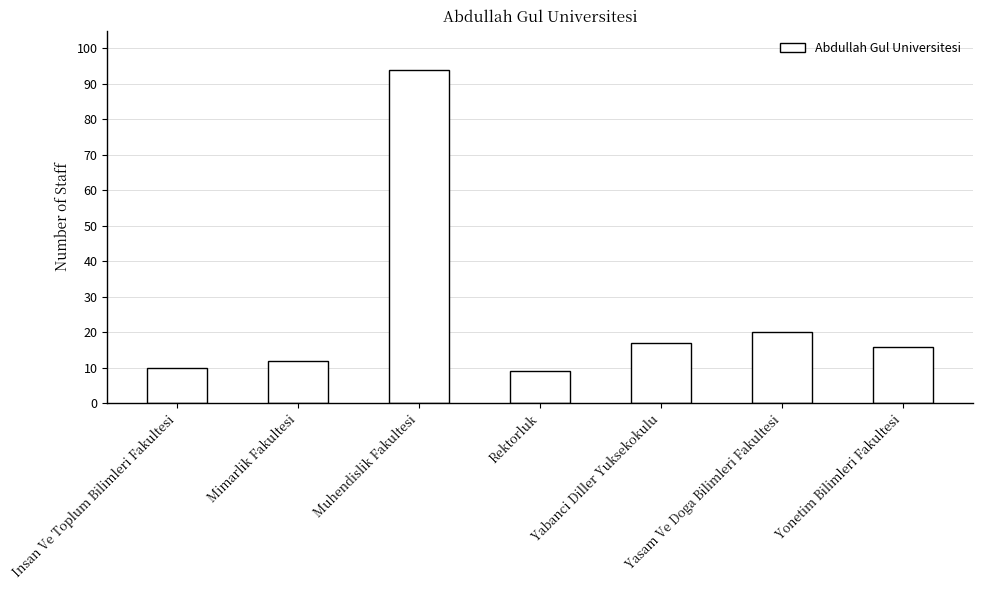

Rank the categories by value from lowest to highest.

Rektorluk, Insan Ve Toplum Bilimleri Fakultesi, Mimarlik Fakultesi, Yonetim Bilimleri Fakultesi, Yabanci Diller Yuksekokulu, Yasam Ve Doga Bilimleri Fakultesi, Muhendislik Fakultesi